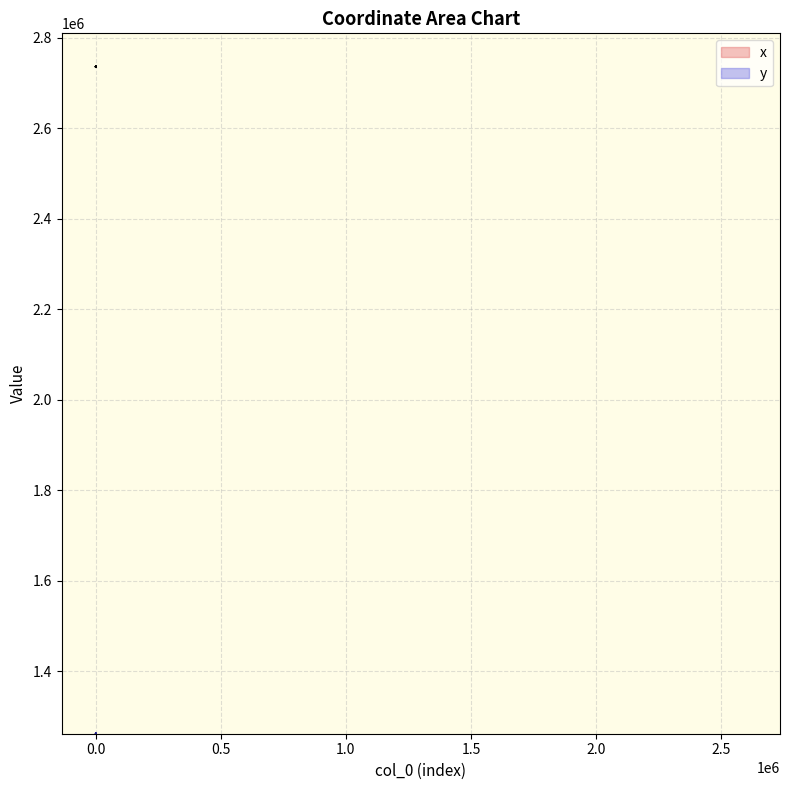

At which category does y reach its first local valley?

5